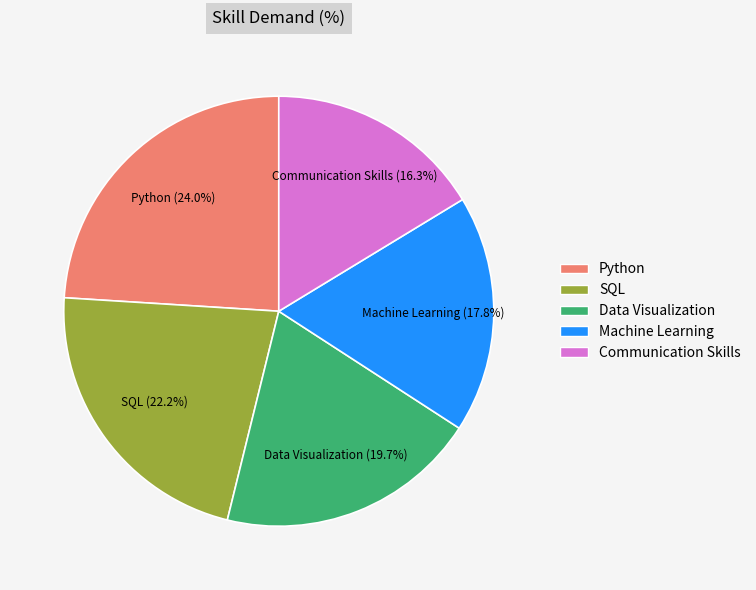

How many segments does this pie chart have?

5